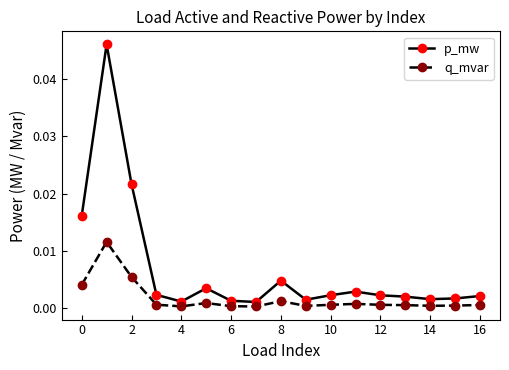

Rank the series by their average value, from highest to lowest.

p_mw, q_mvar